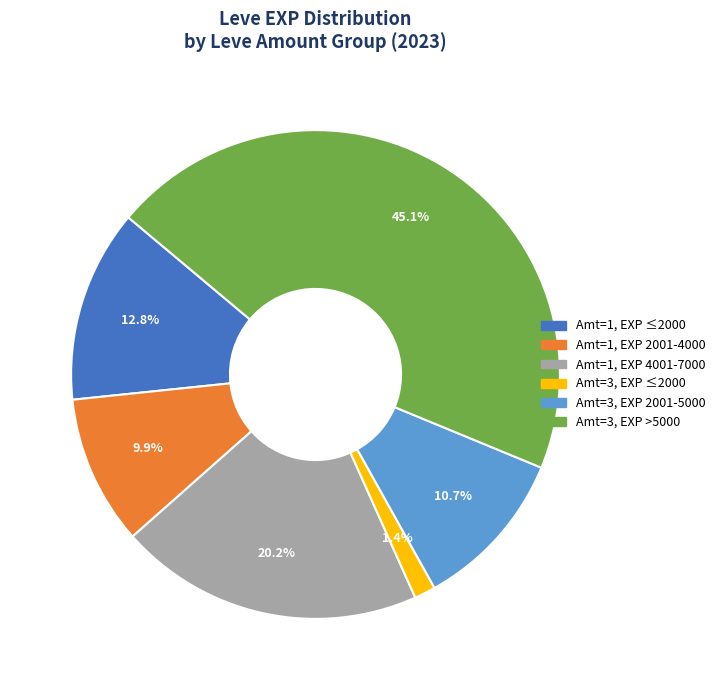

How many segments does this pie chart have?

6